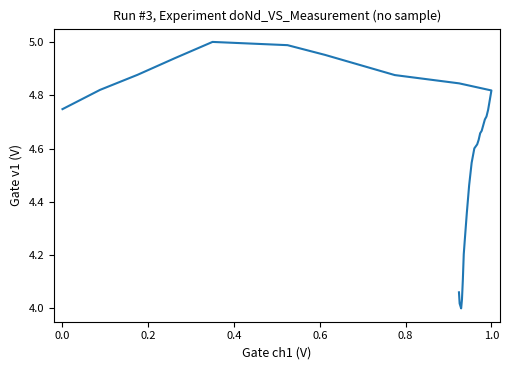

How many interior local peaks (higher than both neighbors) does the data have?

1